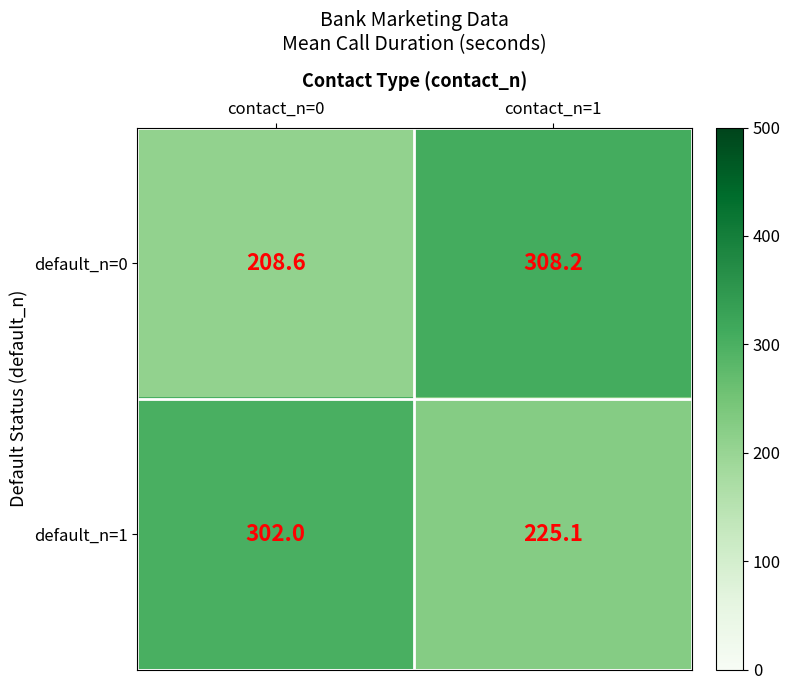

Reading left to right, extract all data points from this chart.

default_n=0: contact_n=0=208.6	contact_n=1=308.2
default_n=1: contact_n=0=302.0	contact_n=1=225.1